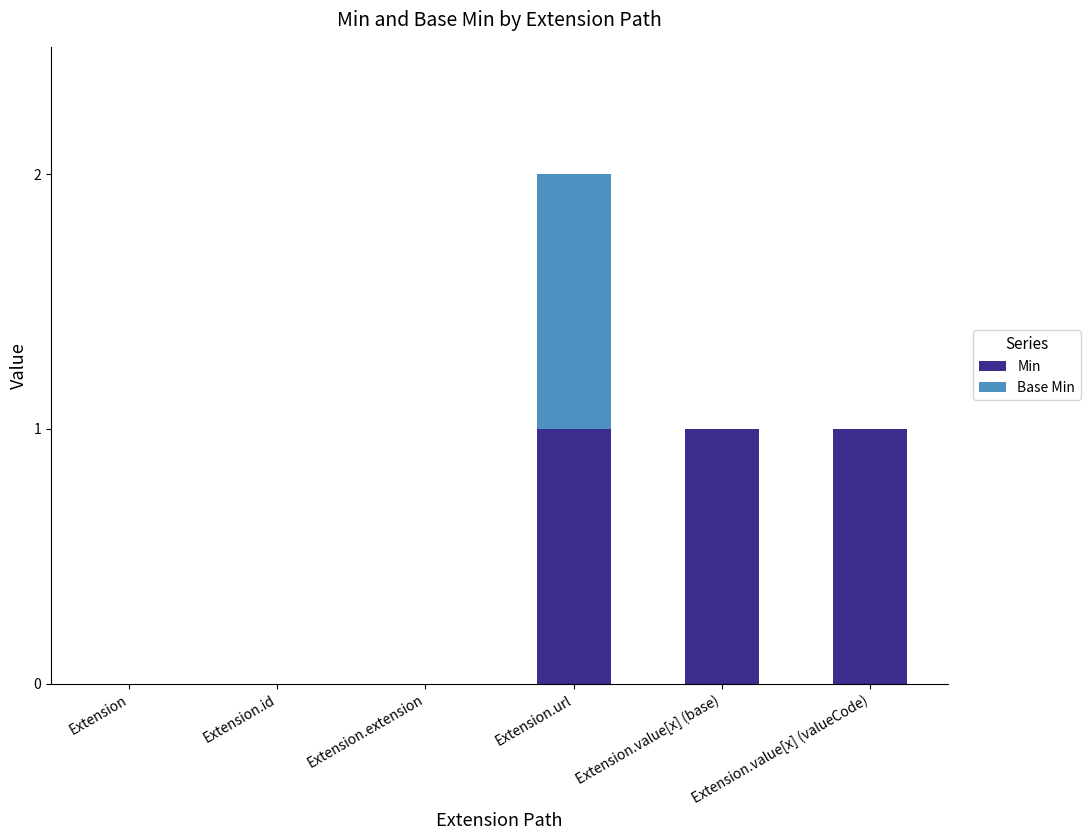

At which category is the sum across all series the highest?

Extension.url